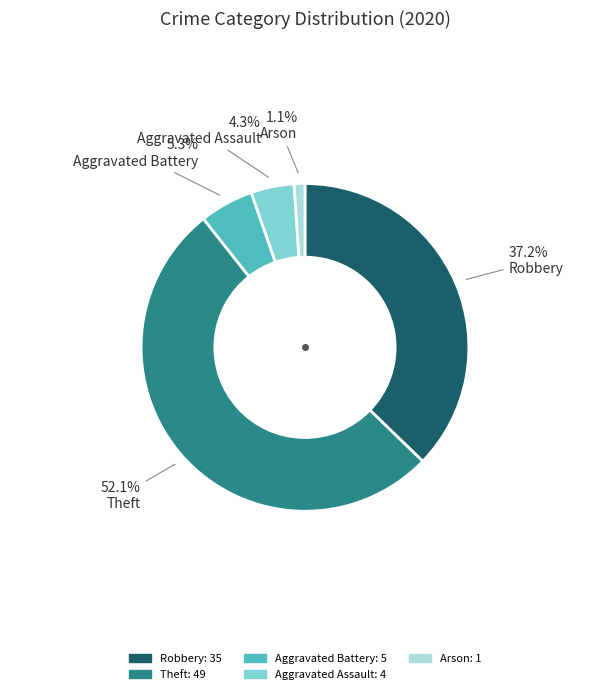

Between Theft and Aggravated Assault, which is larger?

Theft